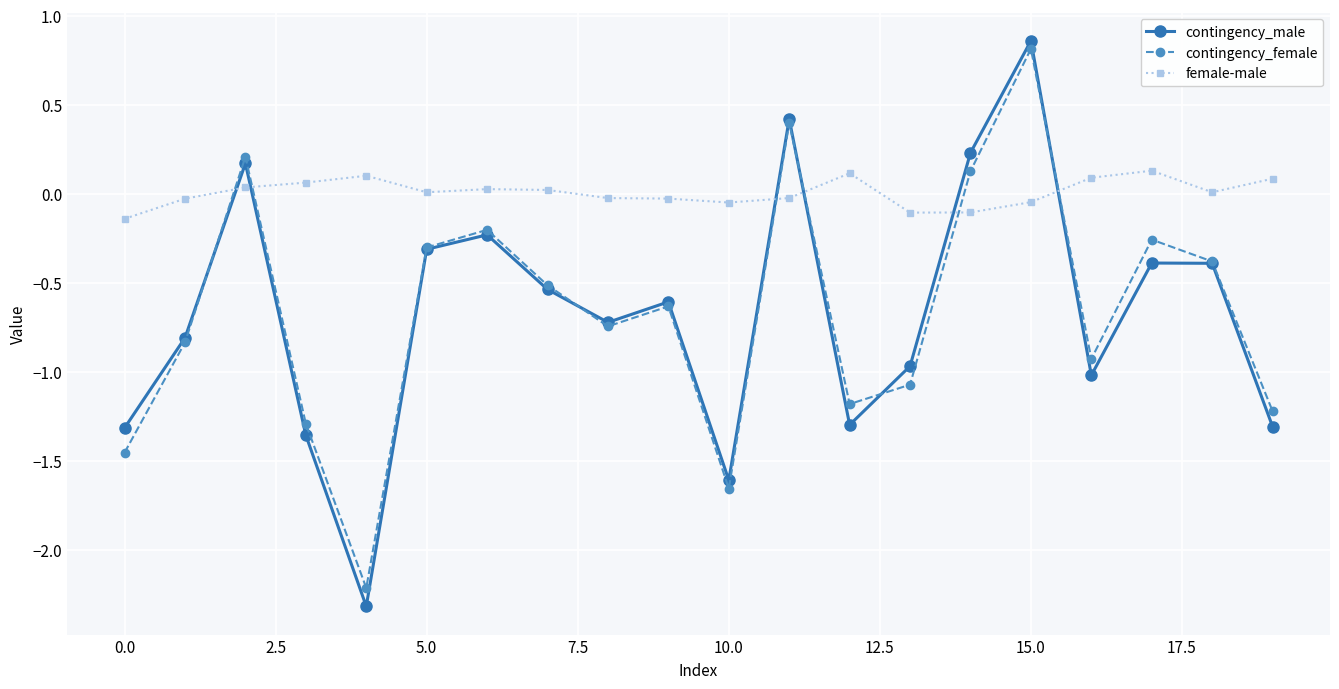

How many times do female-male and contingency_female cross each other?

6